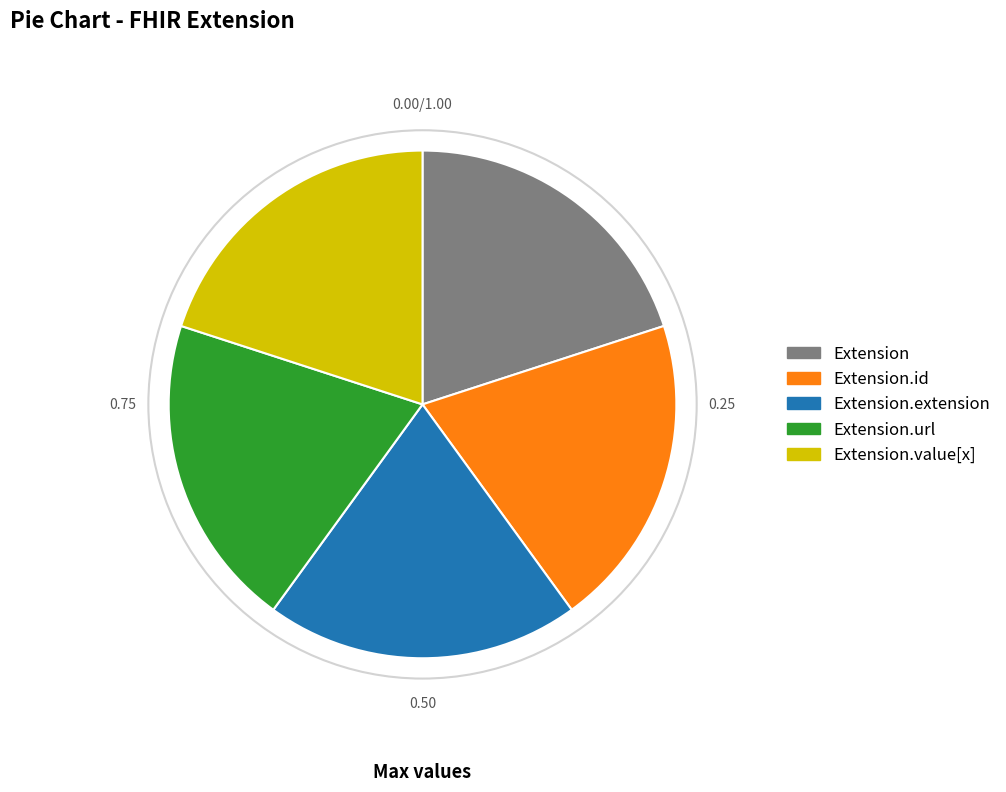

The Extension.value[x] slice represents 1% of the pie. True or false?

False